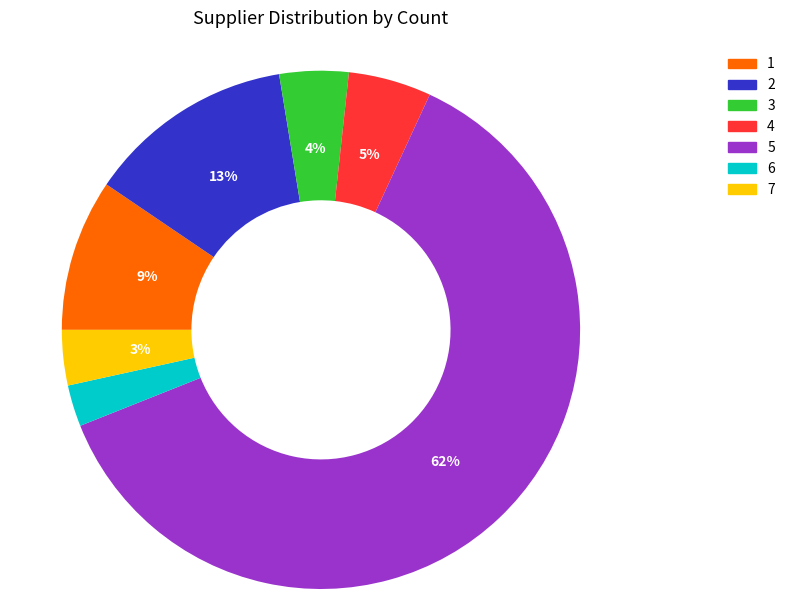

What is the majority slice?

5